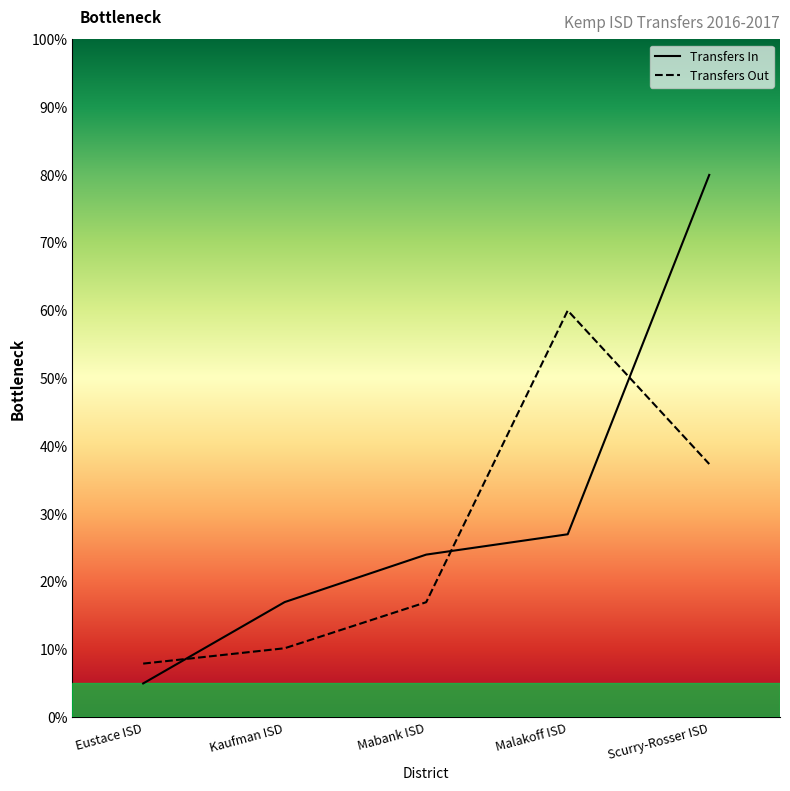

Is it true that Transfers Out equals 10.9 at Mabank ISD?

False